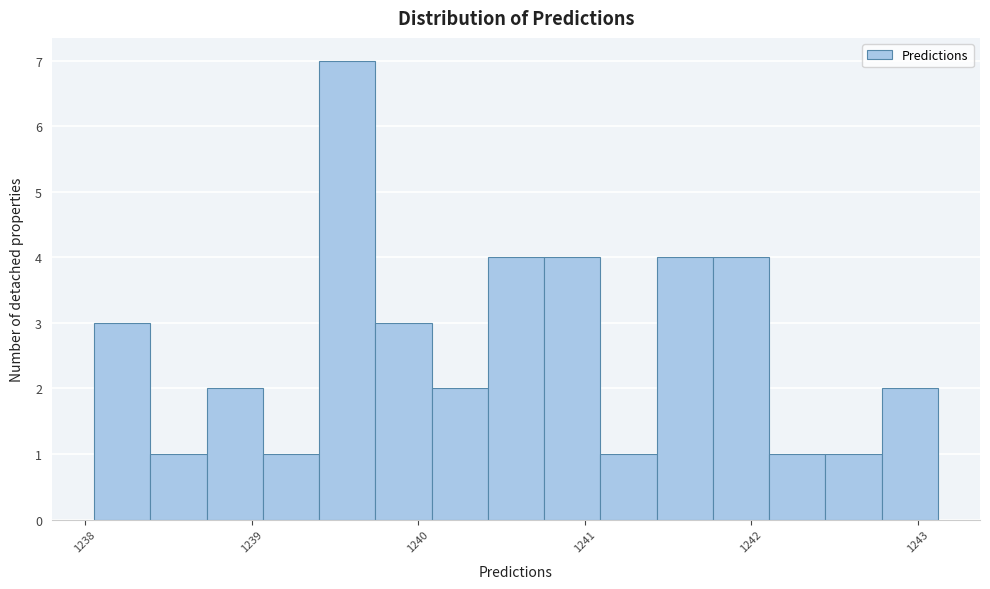

Around what value on the x-axis is the tallest bar? Give the approximate position of its centre, as read against the axis.

1239.6